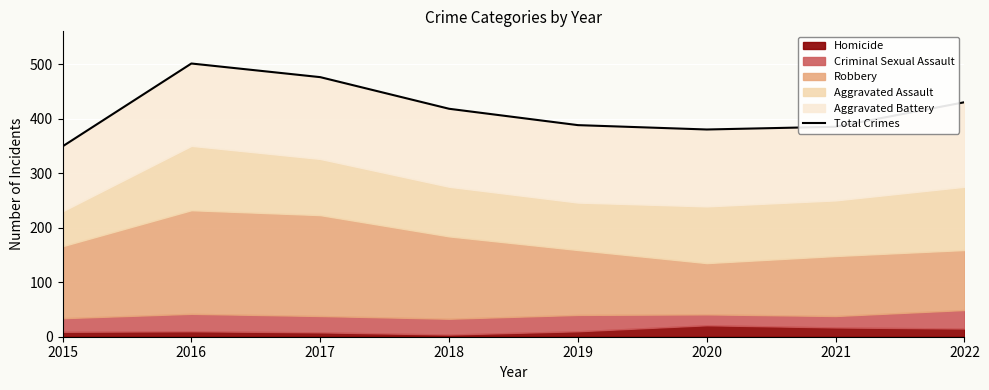

Rank the categories by value from lowest to highest.

2015, 2020, 2021, 2019, 2018, 2022, 2017, 2016